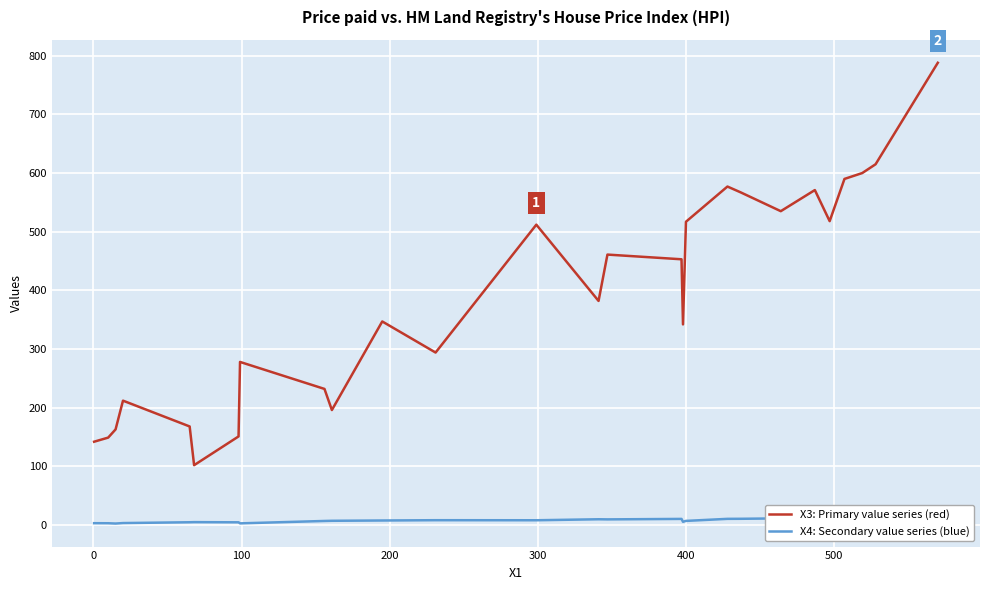

Does the chart display data point markers on the line(s)?

No